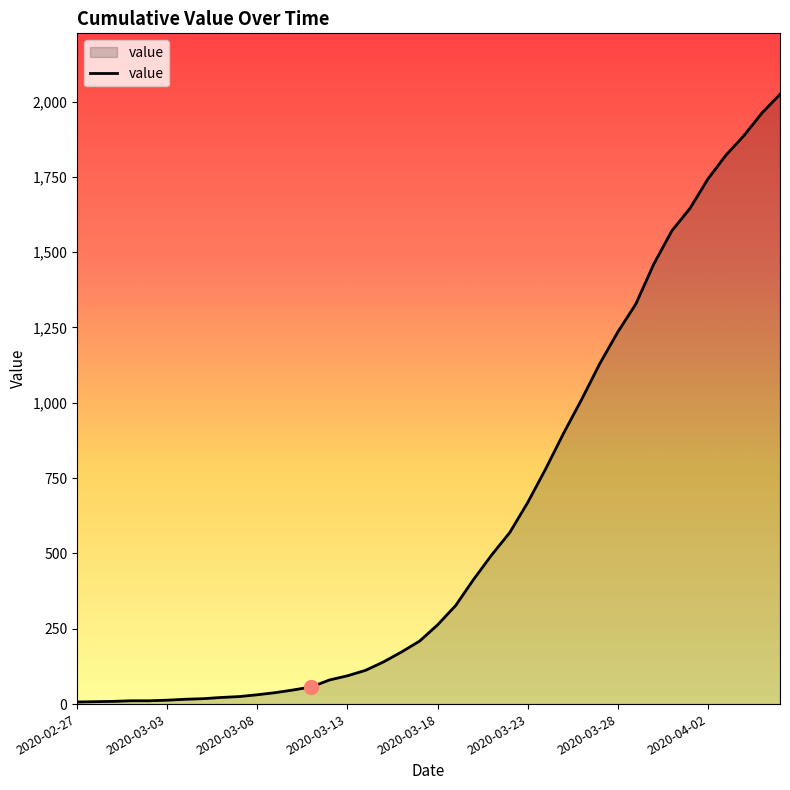

What is the maximum value shown in the chart?

2024